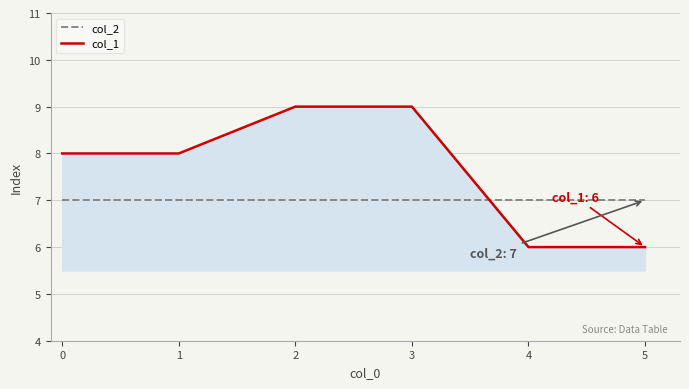

The value of col_2 at 4 is 7. True or false?

True